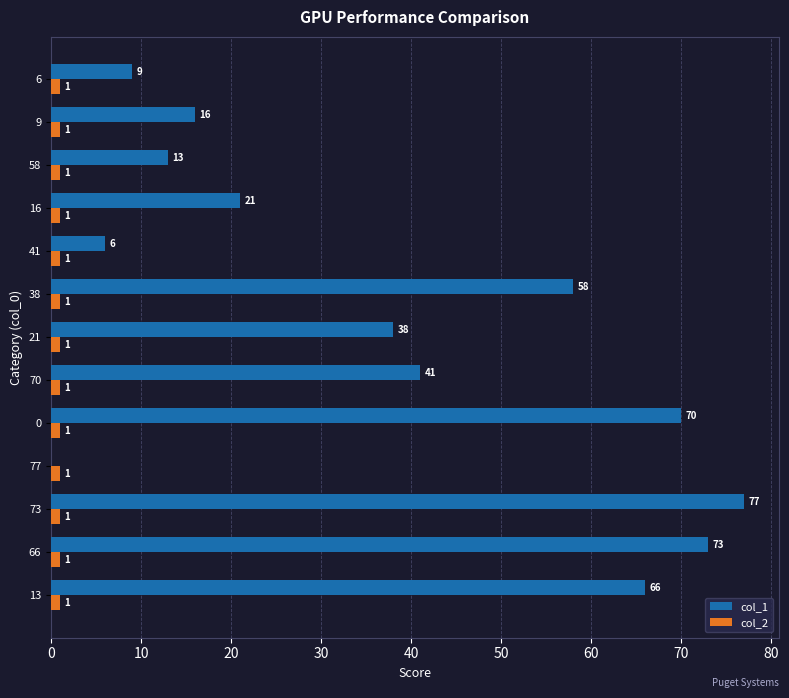

Is the value of col_2 at 70 greater than the value of col_1 at 66?

No